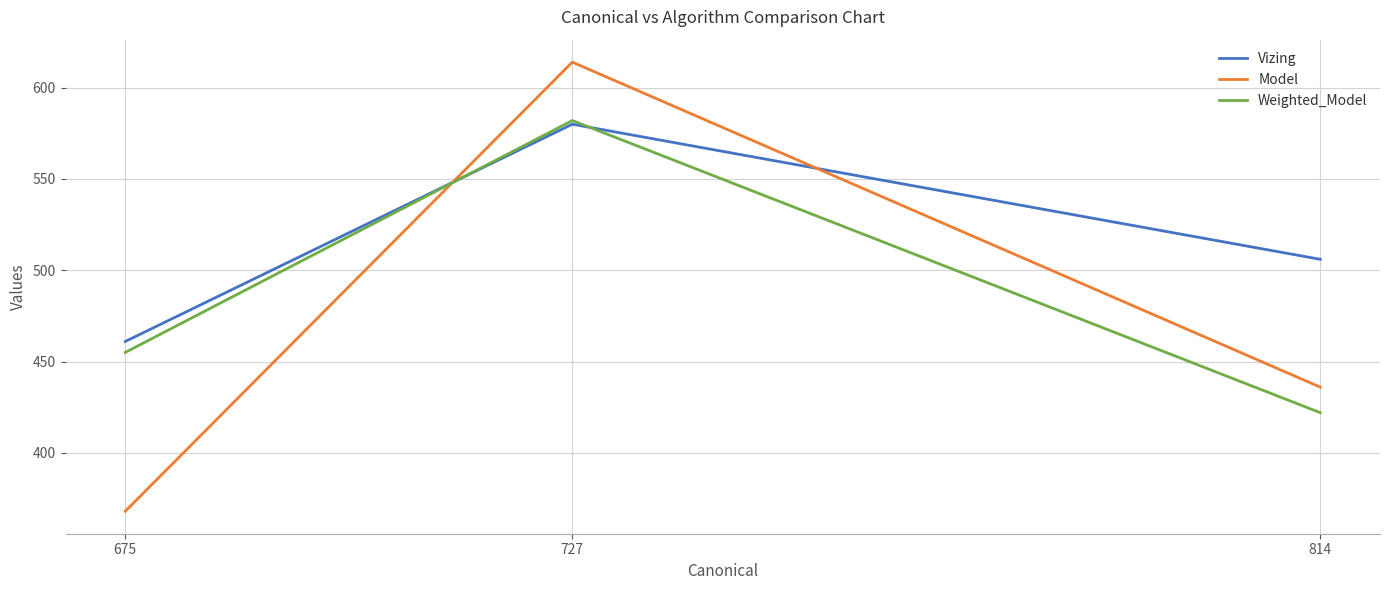

What is the average value of the Weighted_Model series?

486